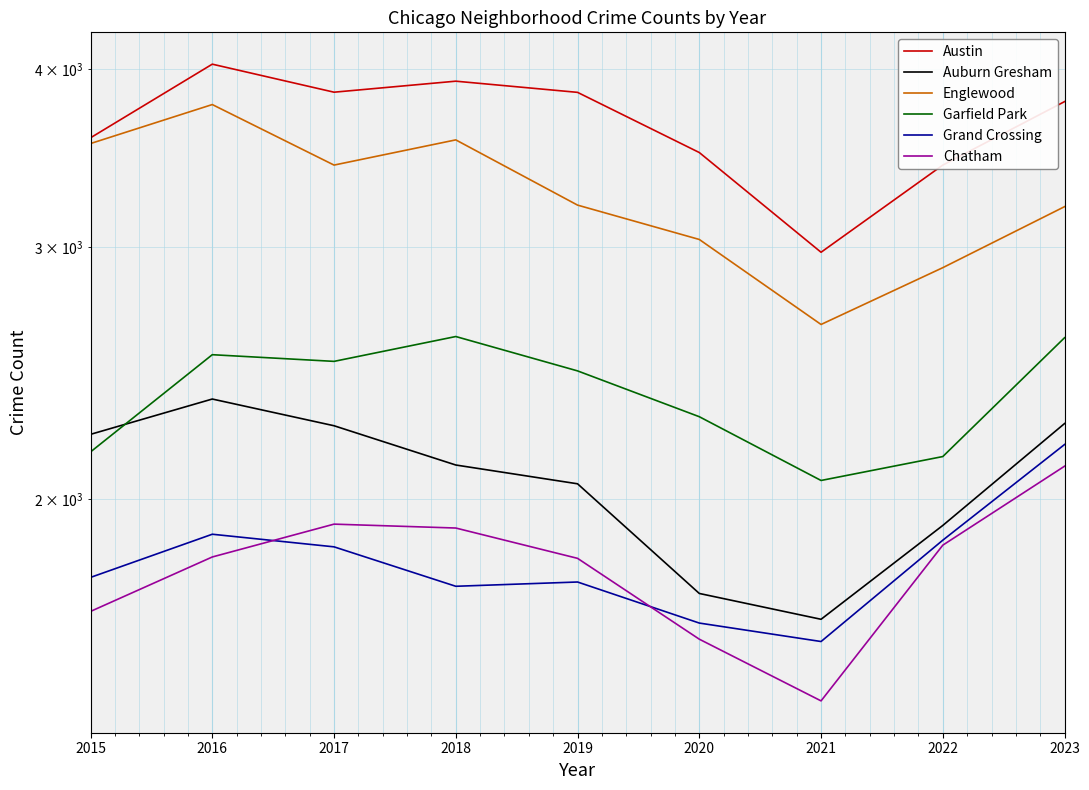

What is the difference between the highest and lowest values at 2023?

1686